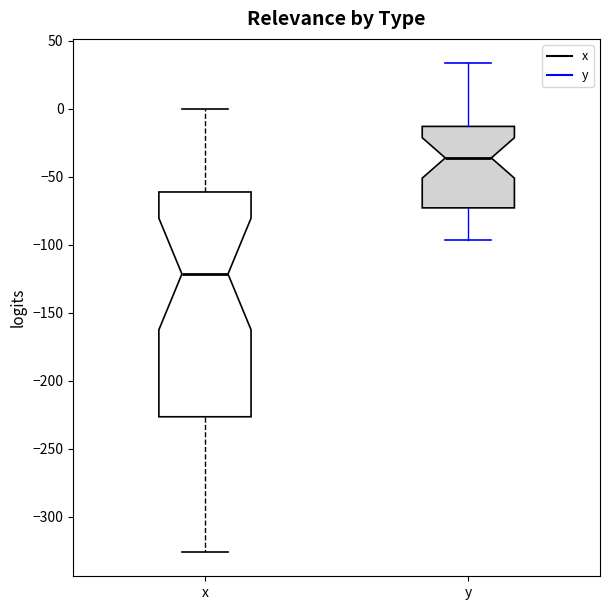

Where is the upper edge of the box for x on the y-axis? The values are not printed on the chart, so give them approximately, as read against the axis.

-60